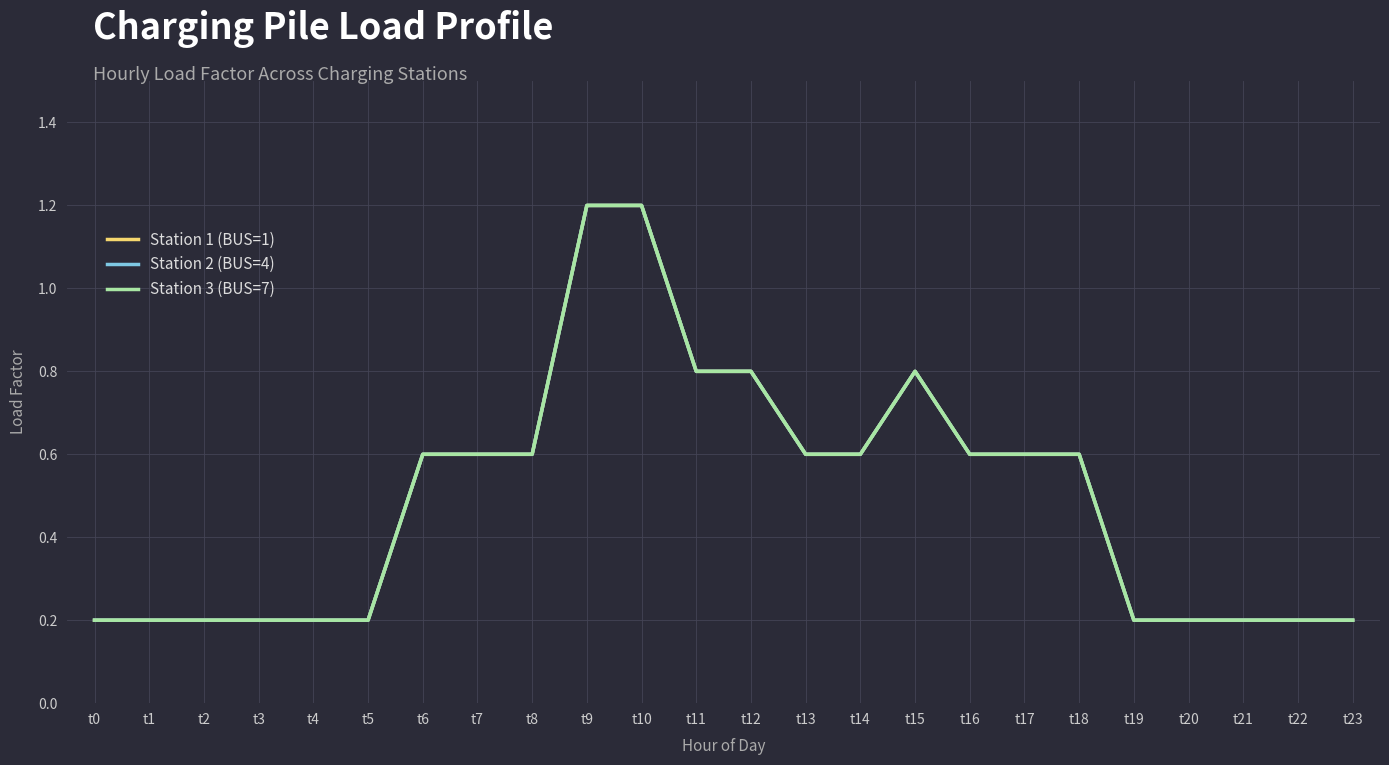

True or false: Station 1 (BUS=1) has a value of 0.2 at t1.

True